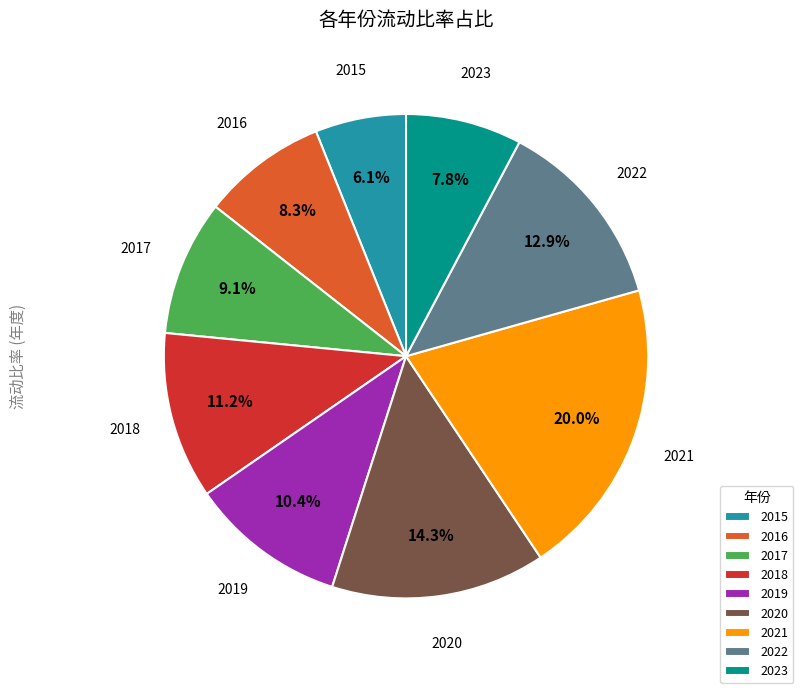

Count the number of slices in the pie.

9